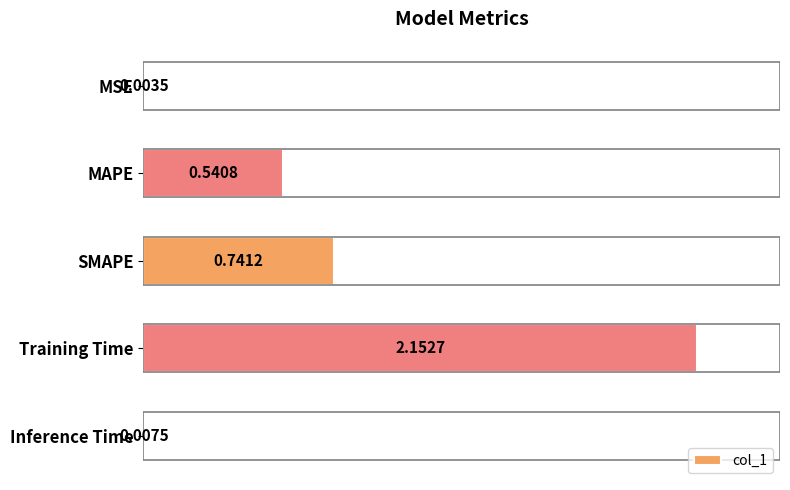

Where is the data nearest to the value 1?

SMAPE